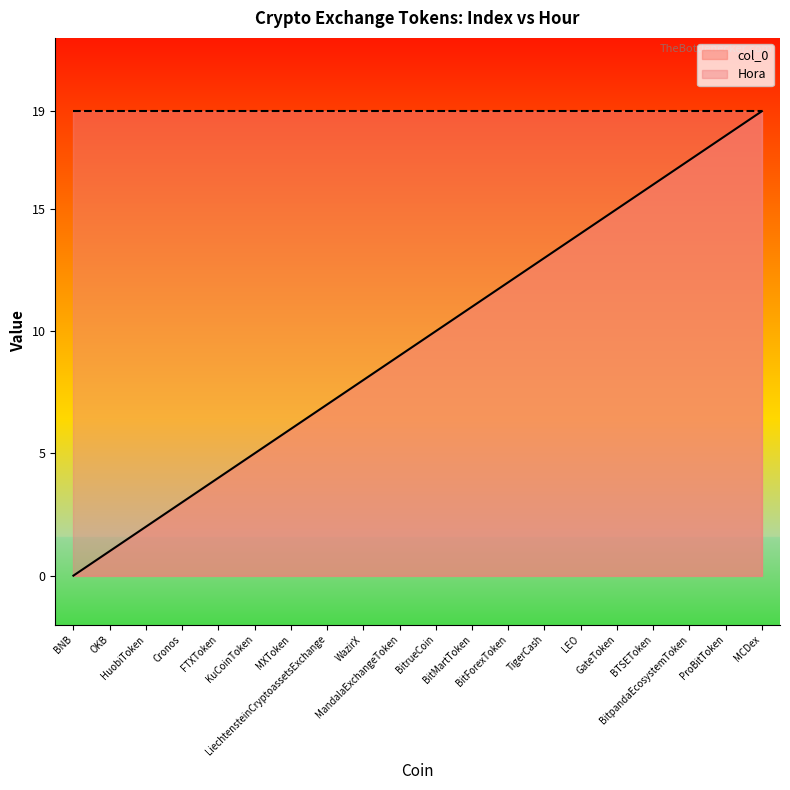

What is the label of the 13th point from the left?

BitForexToken